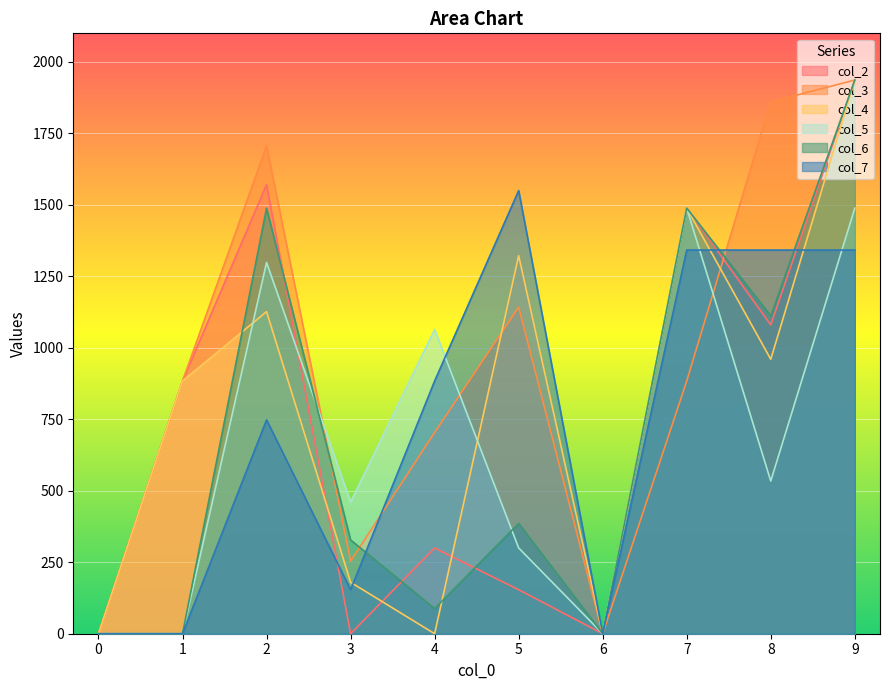

What is the value of the col_2 point at the 8th from the left?

1488.5